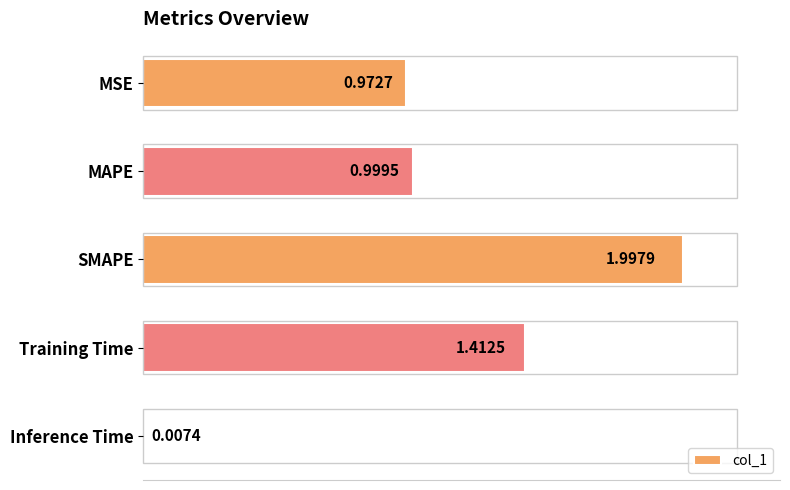

What is the difference between the second highest and second lowest values?

0.4